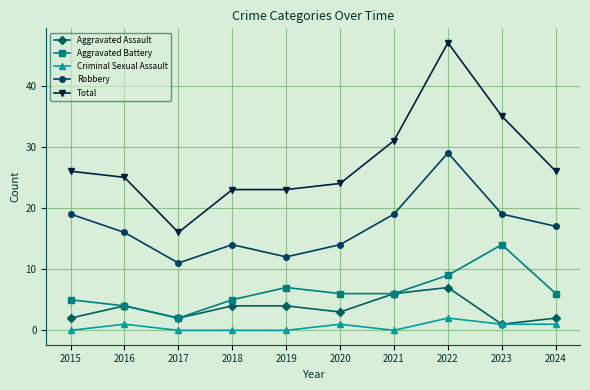

At which category does Robbery reach its first local peak?

2018